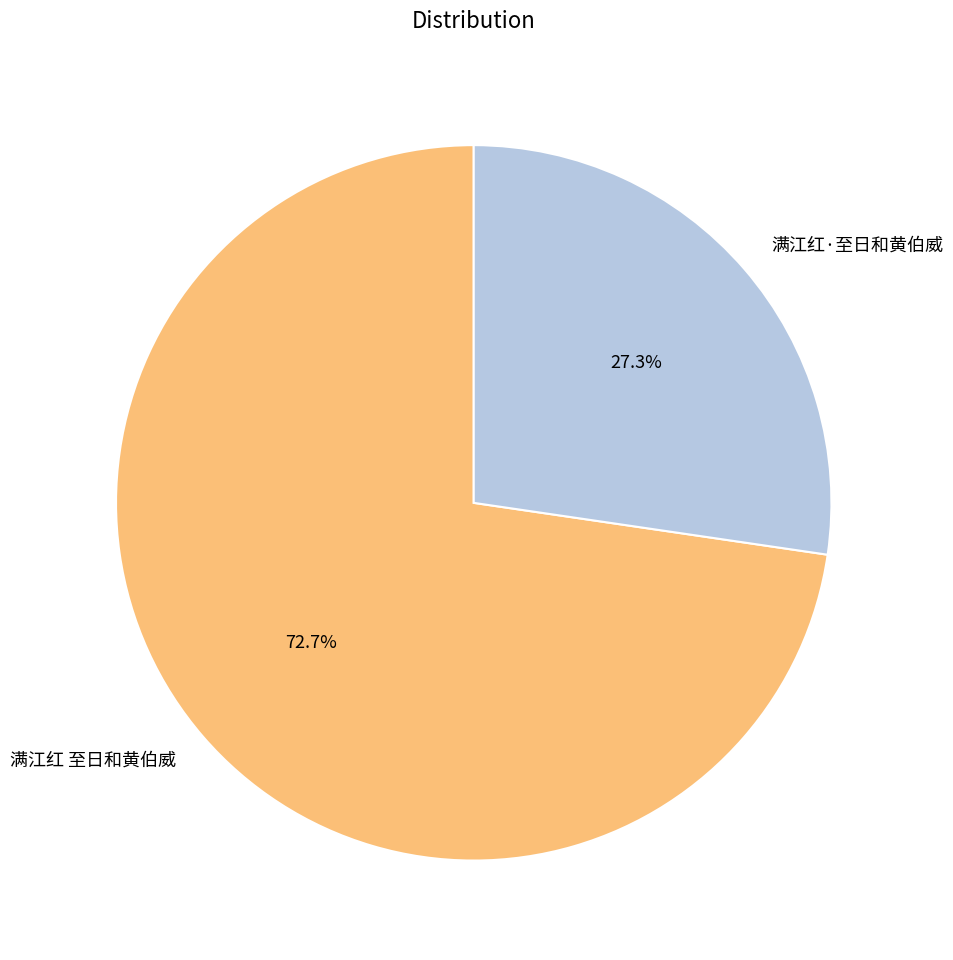

Which has a higher value, 满江红·至日和黄伯威 or 满江红 至日和黄伯威?

满江红 至日和黄伯威